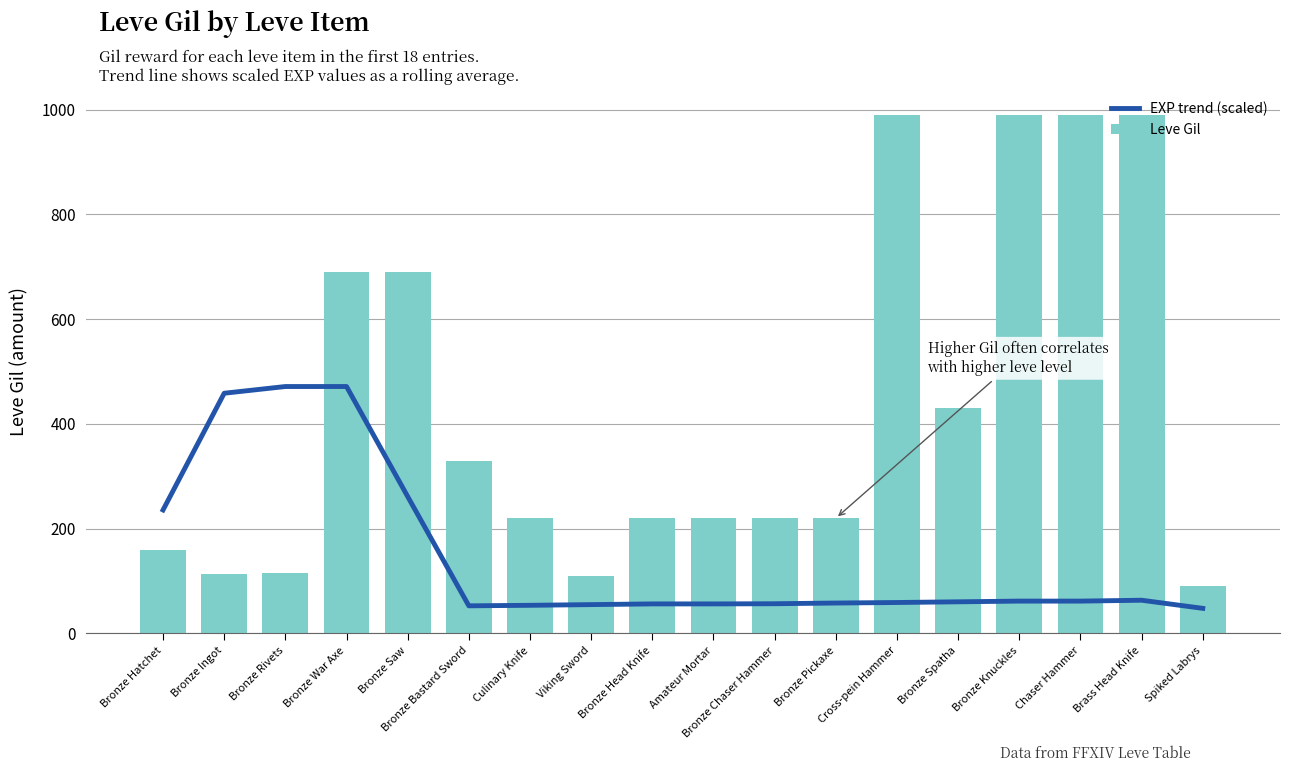

Reading left to right, what are all the values shown in this chart?

EXP trend (scaled): Bronze Hatchet=235.7	Bronze Ingot=458.6	Bronze Rivets=471.4	Bronze War Axe=471.4	Bronze Saw=261.4	Bronze Bastard Sword=52.7	Culinary Knife=53.7	Viking Sword=55.0	Bronze Head Knife=56.3	Amateur Mortar=56.3	Bronze Chaser Hammer=56.7	Bronze Pickaxe=58.0	Cross-pein Hammer=59.0	Bronze Spatha=60.4	Bronze Knuckles=61.7	Chaser Hammer=61.7	Brass Head Knife=63.4	Spiked Labrys=47.9
Leve Gil: Bronze Hatchet=160.0	Bronze Ingot=114.0	Bronze Rivets=115.0	Bronze War Axe=690.0	Bronze Saw=690.0	Bronze Bastard Sword=330.0	Culinary Knife=220.0	Viking Sword=110.0	Bronze Head Knife=220.0	Amateur Mortar=220.0	Bronze Chaser Hammer=220.0	Bronze Pickaxe=220.0	Cross-pein Hammer=990.0	Bronze Spatha=430.0	Bronze Knuckles=990.0	Chaser Hammer=990.0	Brass Head Knife=990.0	Spiked Labrys=90.0